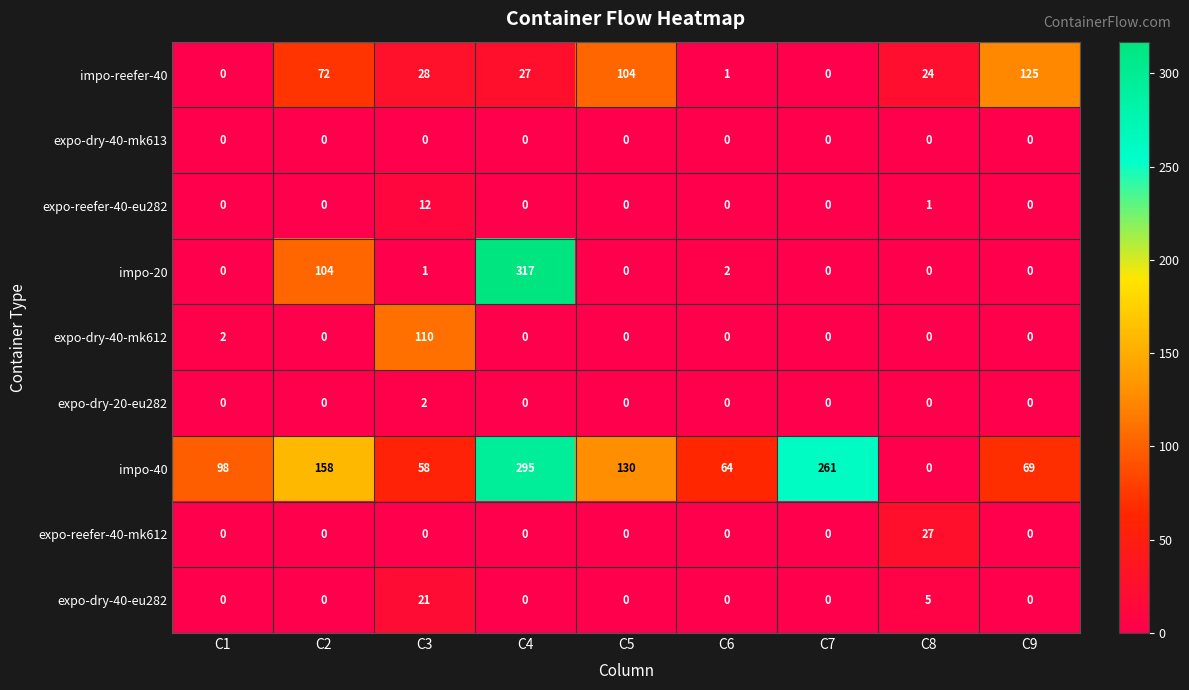

What is the maximum value shown in the chart?

317